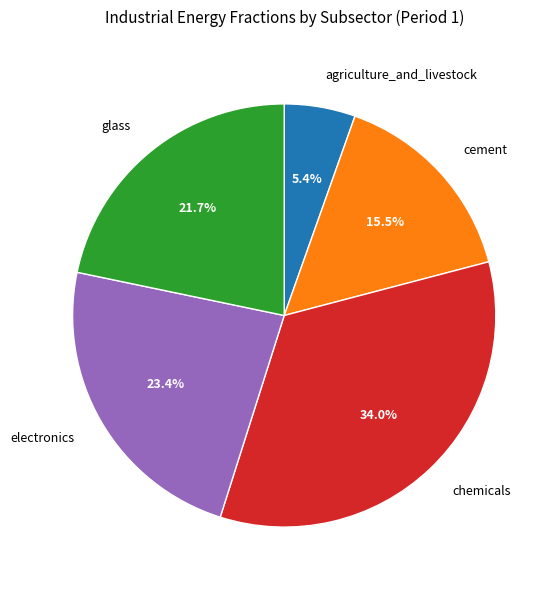

Which category has the biggest portion of the pie?

chemicals